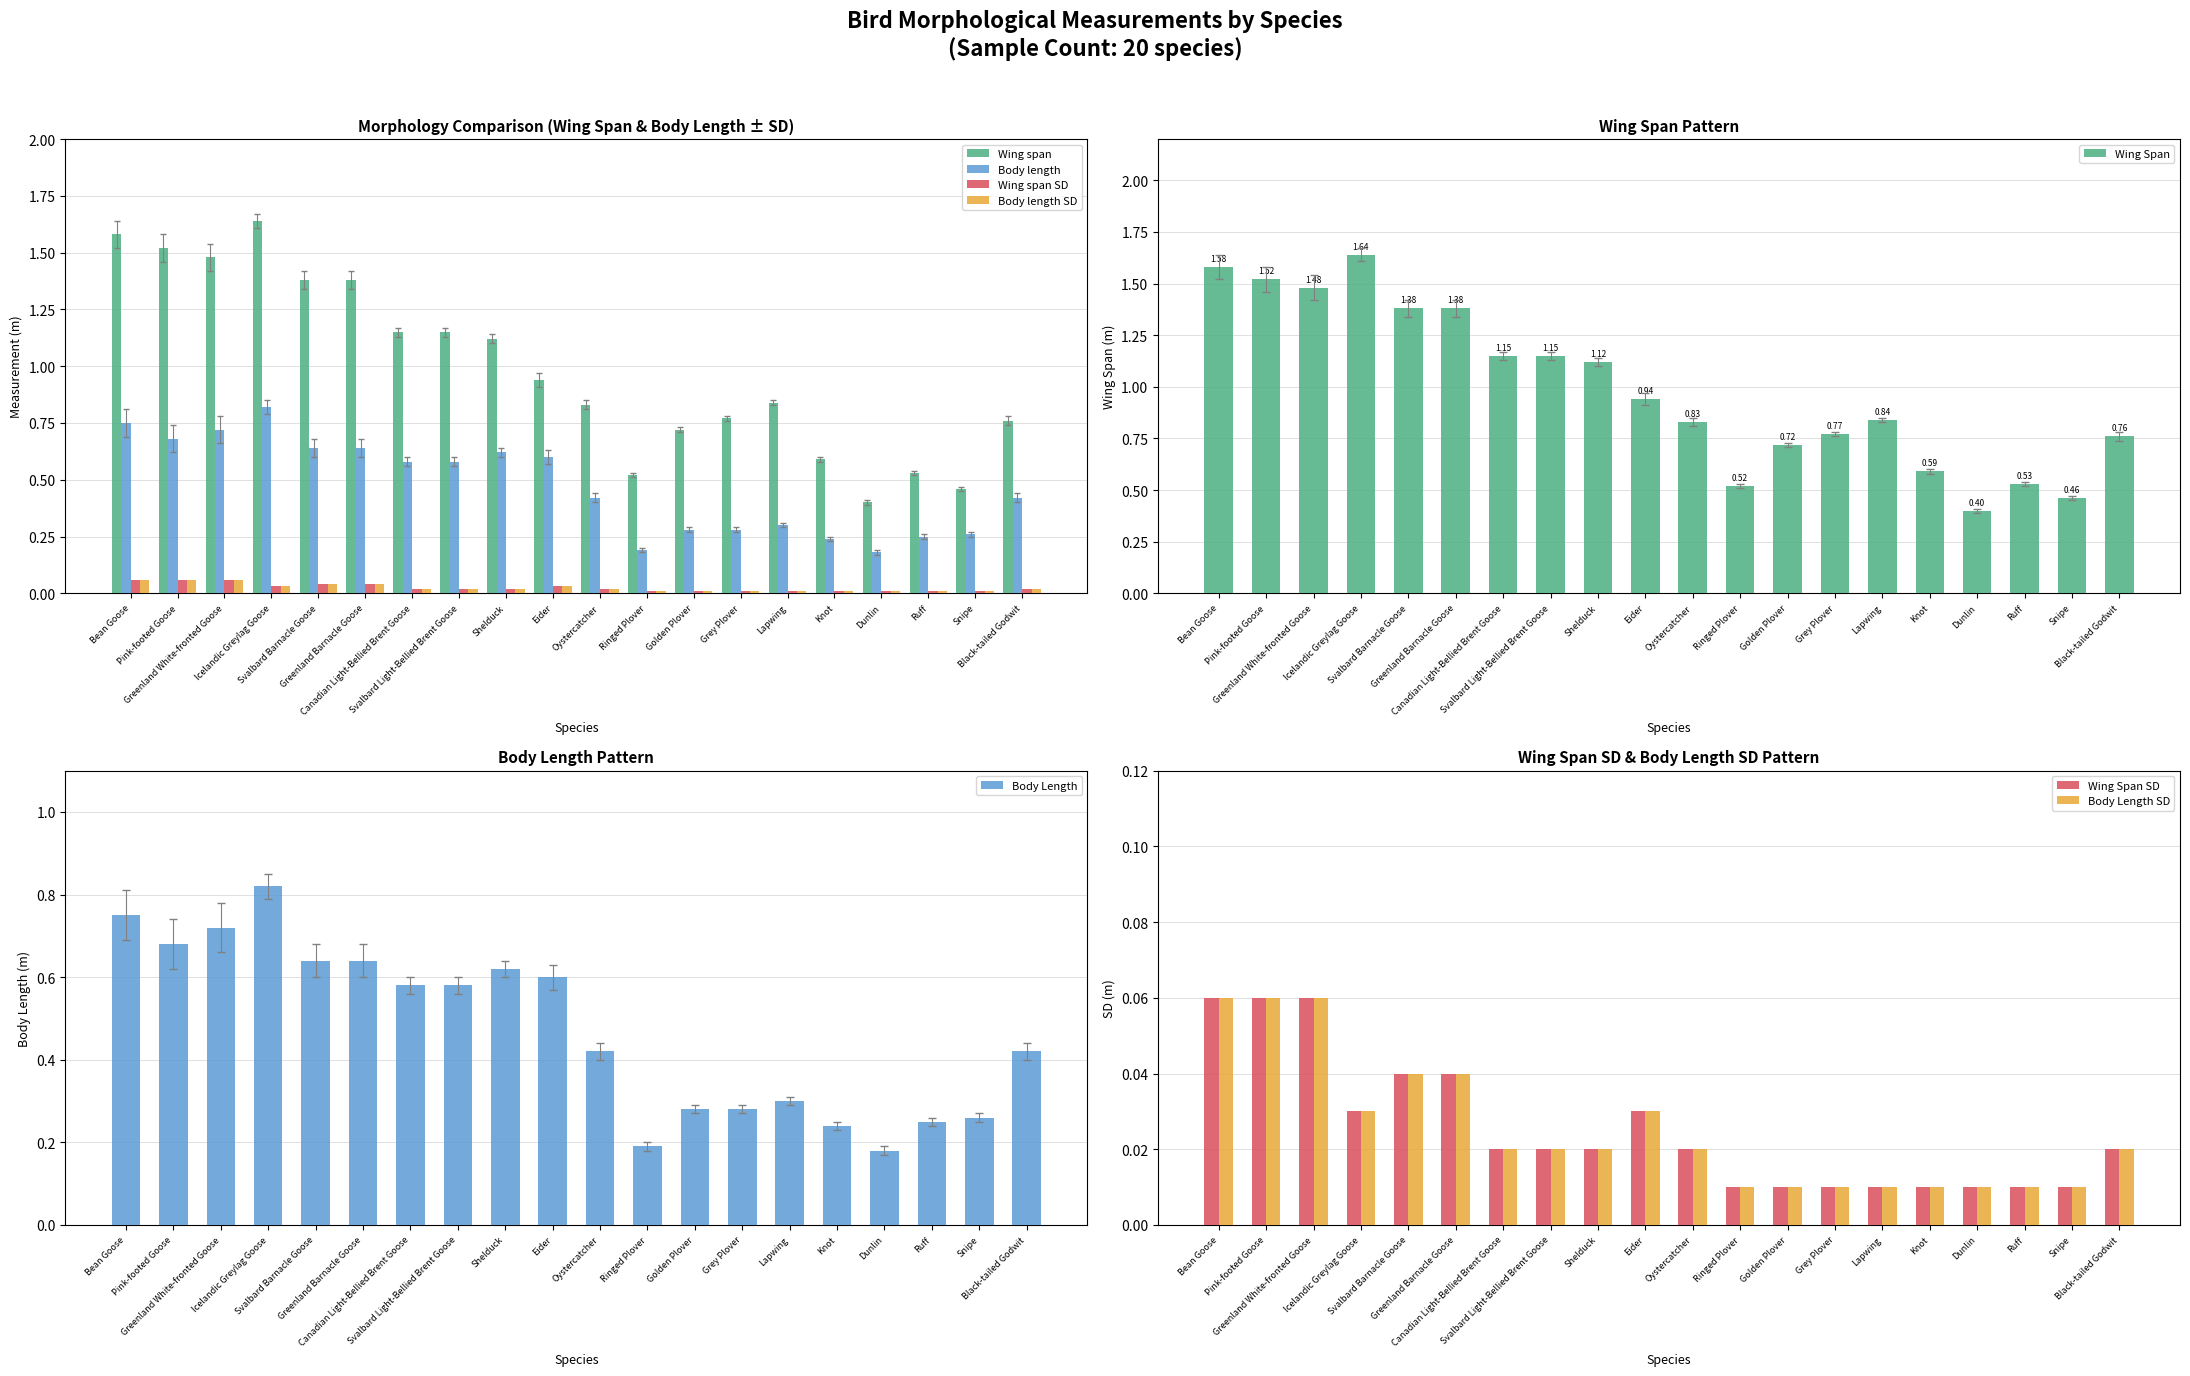

True or false: Wing_span has a value of 1.6 at Bean Goose.

True